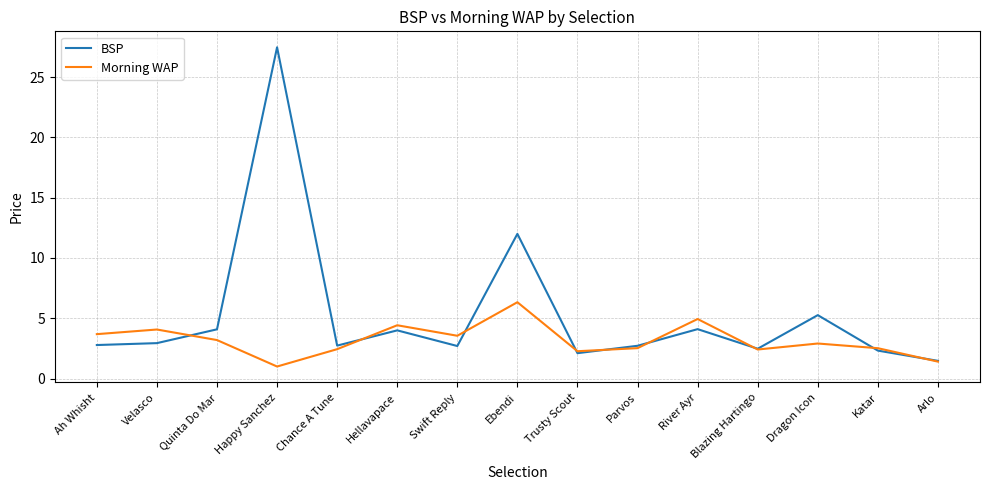

Which series has the largest range (max minus min)?

BSP